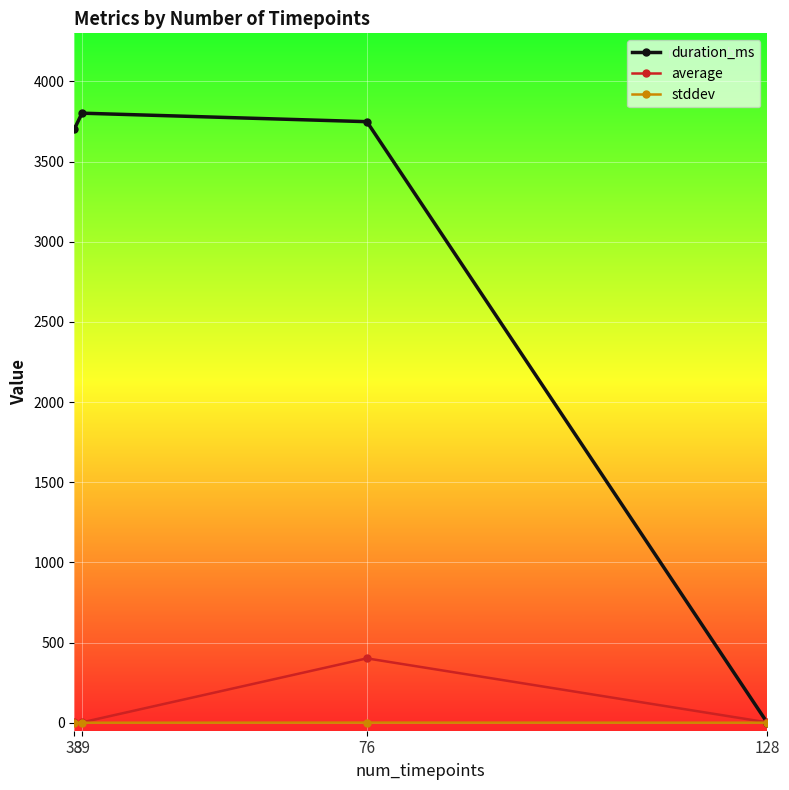

Which series has the largest total across all categories?

duration_ms